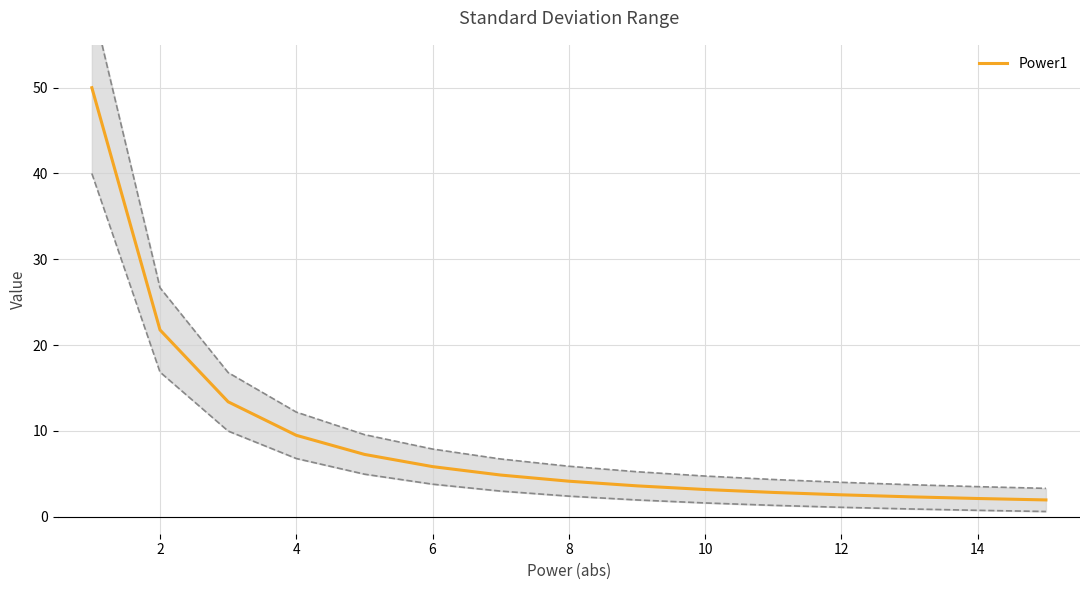

What is the minimum value shown in the chart?

1.9